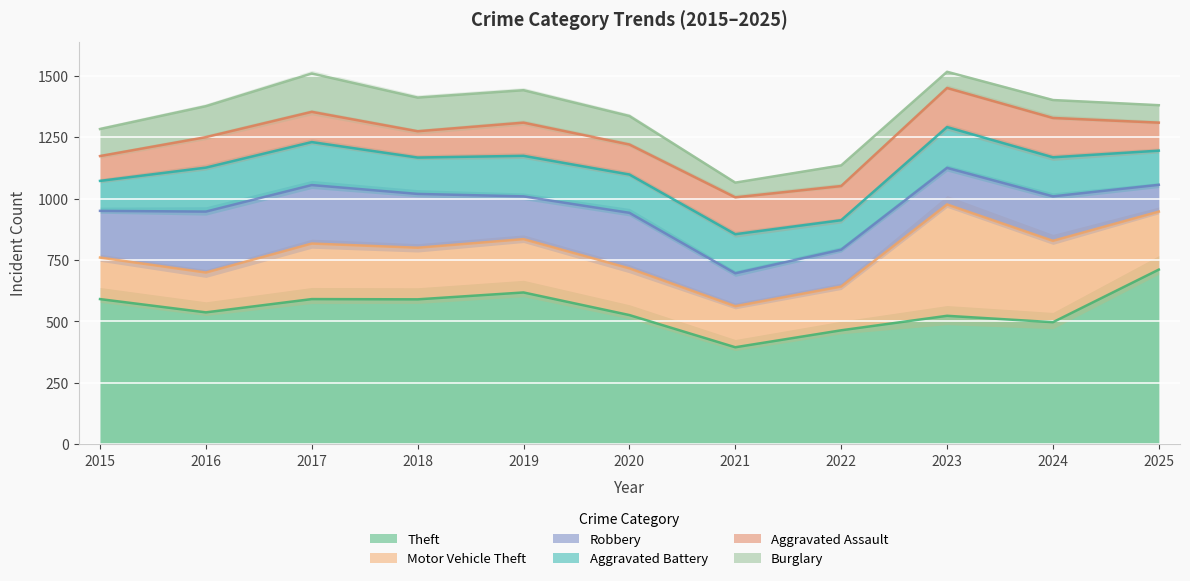

What are all the series names shown in the legend?

Theft, Motor Vehicle Theft, Robbery, Aggravated Battery, Aggravated Assault, Burglary